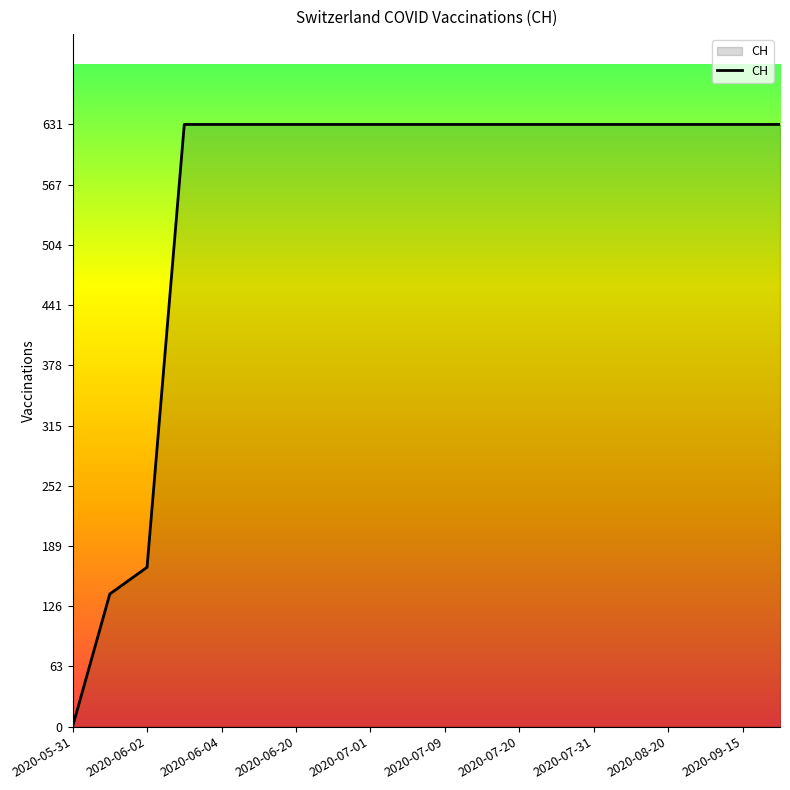

What is the sum of all values?

11033